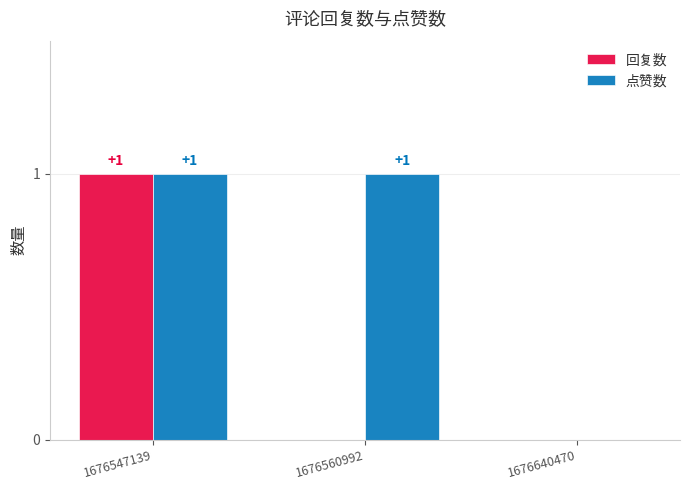

Is the value of 点赞数 at 1676640470 greater than the value of 回复数 at 1676547139?

No